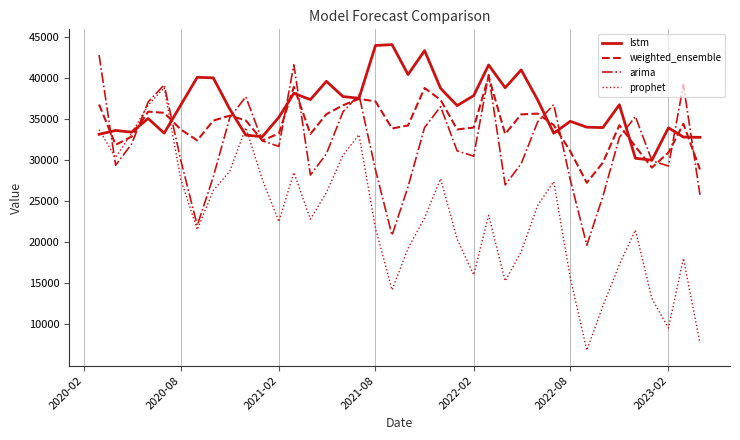

What is the maximum value shown in the chart?

44023.3